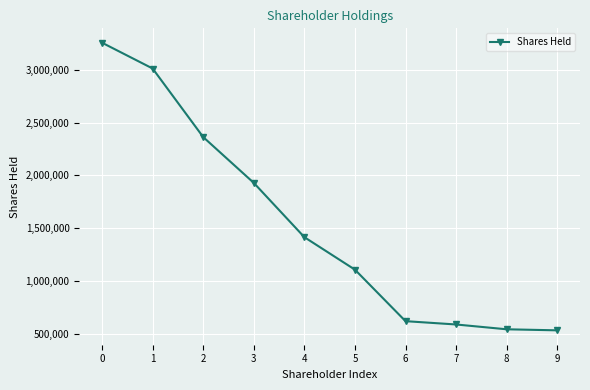

Approximately how many times larger is the value at 9 compared to 4?

0.4